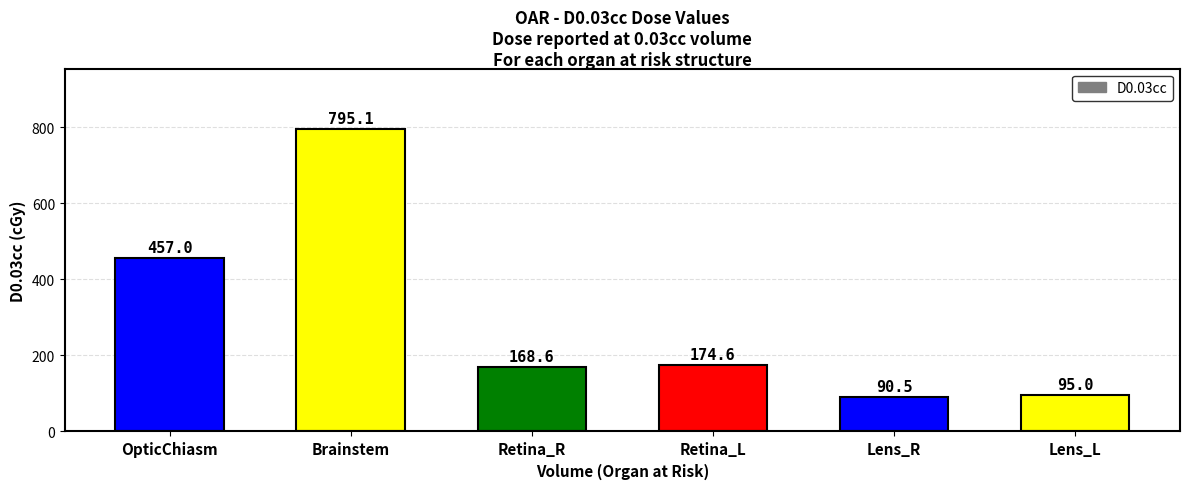

What is the difference between the second highest and second lowest values?

362.1